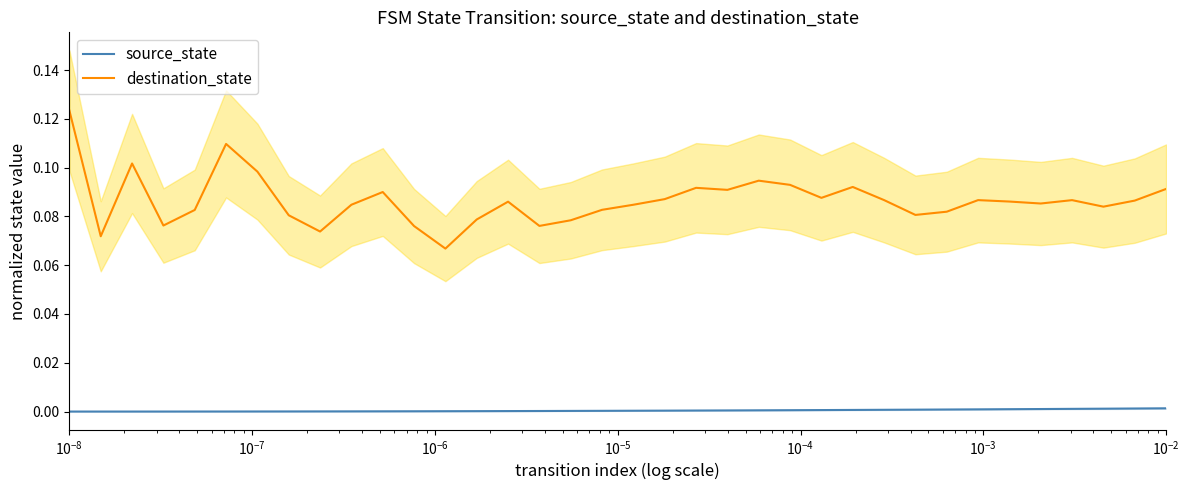

True or false: destination_state and source_state intersect in this chart.

False